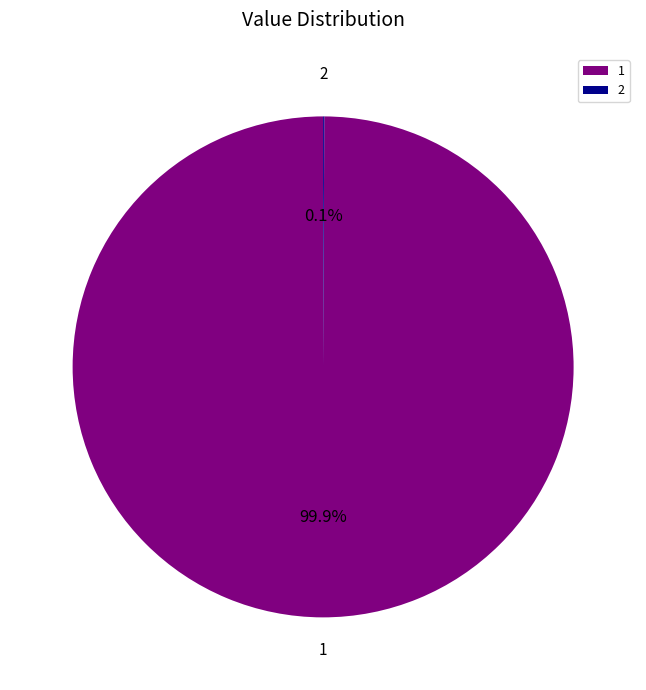

What is the majority slice?

1